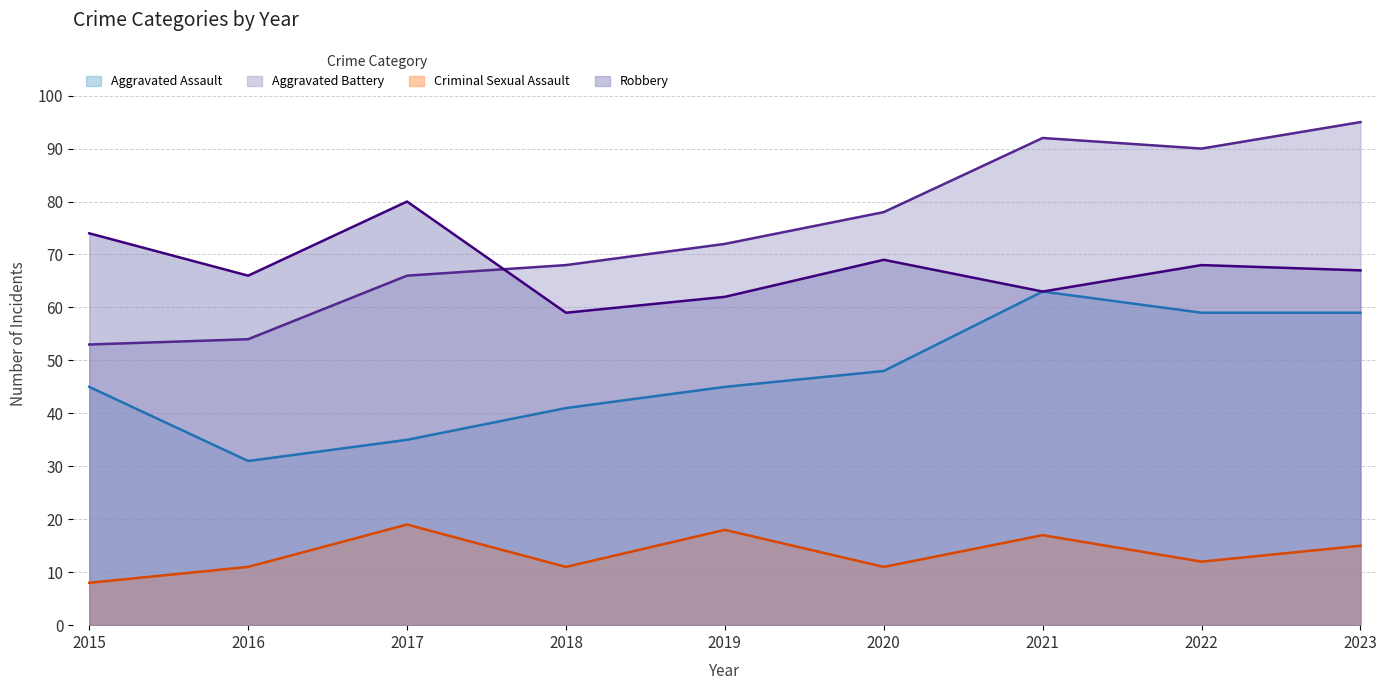

What is the value of the Aggravated Battery point at the 7th from the left?

92